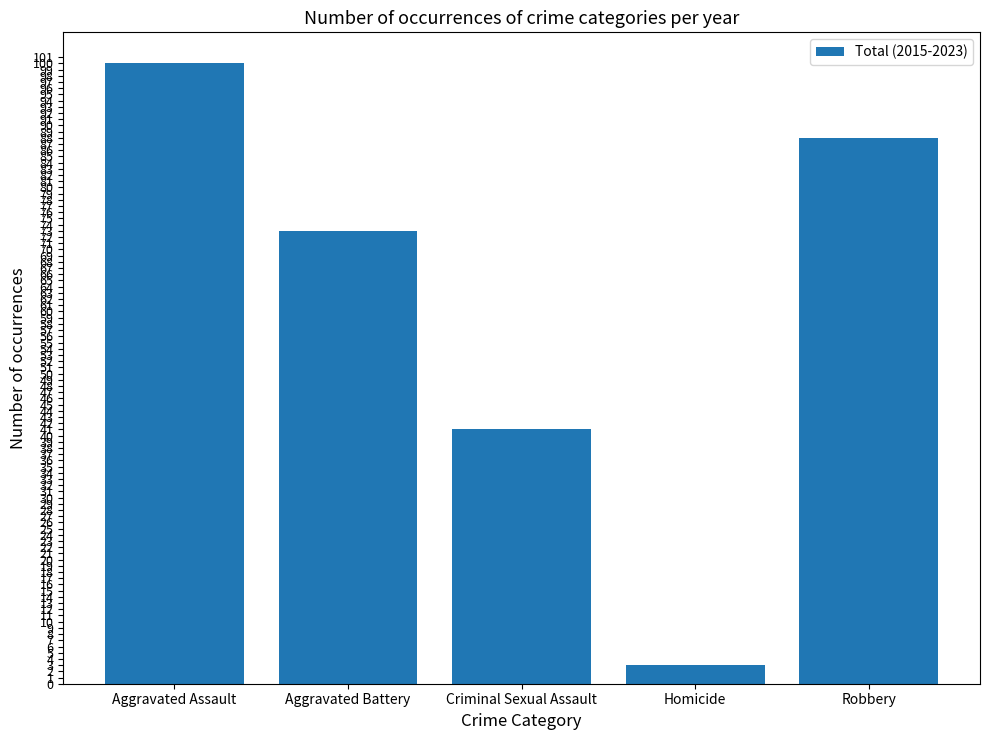

Between Aggravated Battery and Homicide, which is larger?

Aggravated Battery